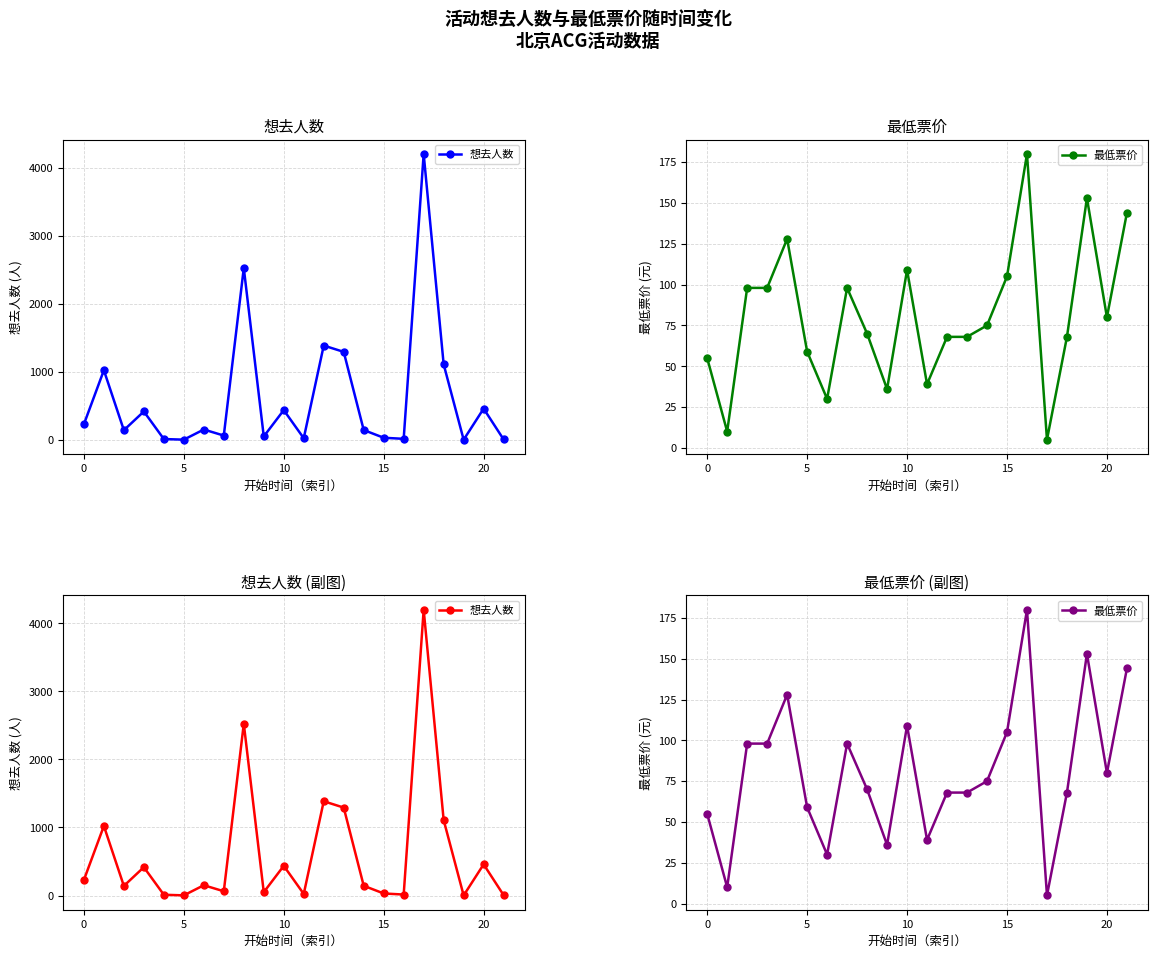

Is the value of 想去人数 at 13 greater than the value of 最低票价 at 21?

Yes